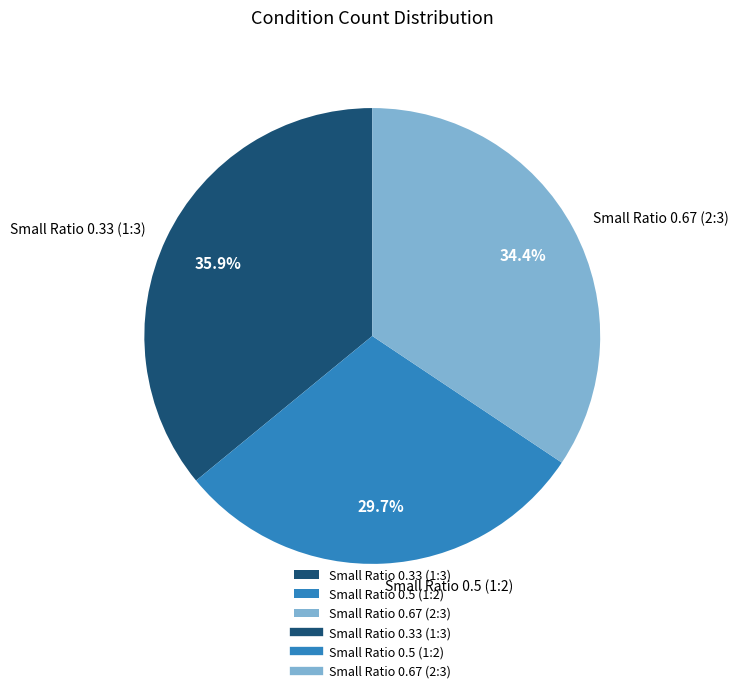

Count the number of slices in the pie.

3